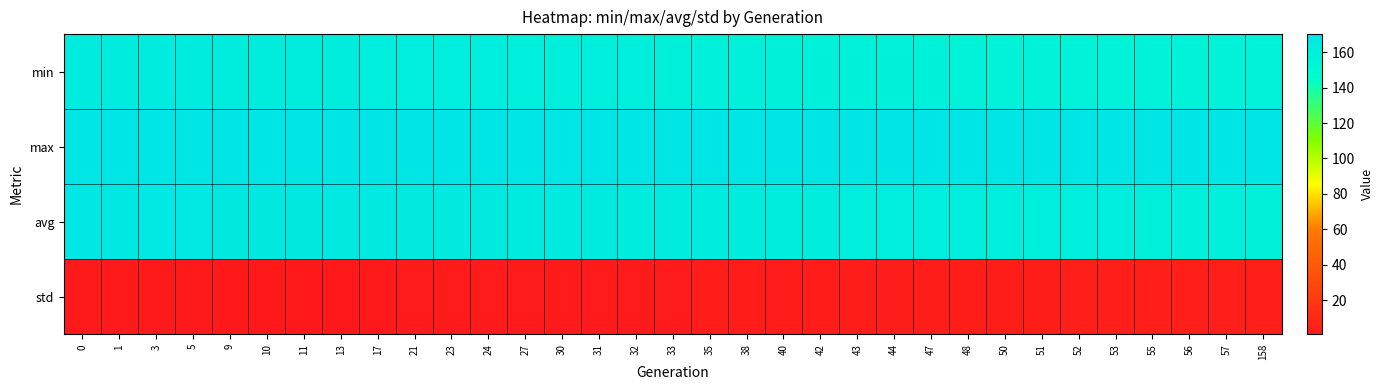

Reading left to right, extract all data points from this chart.

min: 0=164.3	1=163.6	3=163.4	5=163.1	9=162.8	10=162.6	11=162.3	13=162.2	17=161.9	21=161.7	23=161.3	24=161.2	27=160.9	30=160.5	31=160.5	32=160.4	33=160.1	35=159.4	38=159.4	40=159.0	42=158.9	43=158.5	44=158.4	47=158.2	48=157.9	50=157.7	51=157.6	52=157.5	53=157.3	55=157.2	56=157.1	57=157.0	158=157.0
max: 0=170.1	1=169.7	3=169.9	5=169.5	9=169.4	10=169.7	11=169.7	13=169.7	17=170.1	21=169.4	23=169.6	24=169.4	27=169.6	30=169.5	31=169.6	32=169.3	33=169.7	35=169.5	38=169.6	40=169.7	42=169.7	43=169.5	44=169.7	47=169.5	48=169.5	50=169.6	51=169.6	52=169.7	53=169.6	55=169.6	56=170.0	57=169.5	158=169.5
avg: 0=167.3	1=166.9	3=166.5	5=166.3	9=166.1	10=166.0	11=165.9	13=165.7	17=165.4	21=165.2	23=165.0	24=164.9	27=164.5	30=164.1	31=163.9	32=163.7	33=163.5	35=163.1	38=162.6	40=162.3	42=162.0	43=161.8	44=161.7	47=161.3	48=161.1	50=160.8	51=160.7	52=160.5	53=160.4	55=160.0	56=159.8	57=159.7	158=159.1
std: 0=0.8	1=0.9	3=1.0	5=1.1	9=1.2	10=1.2	11=1.2	13=1.3	17=1.4	21=1.5	23=1.5	24=1.6	27=1.7	30=1.9	31=1.9	32=2.0	33=2.1	35=2.3	38=2.5	40=2.6	42=2.8	43=2.8	44=2.9	47=3.1	48=3.2	50=3.3	51=3.4	52=3.5	53=3.5	55=3.7	56=3.8	57=3.9	158=4.1